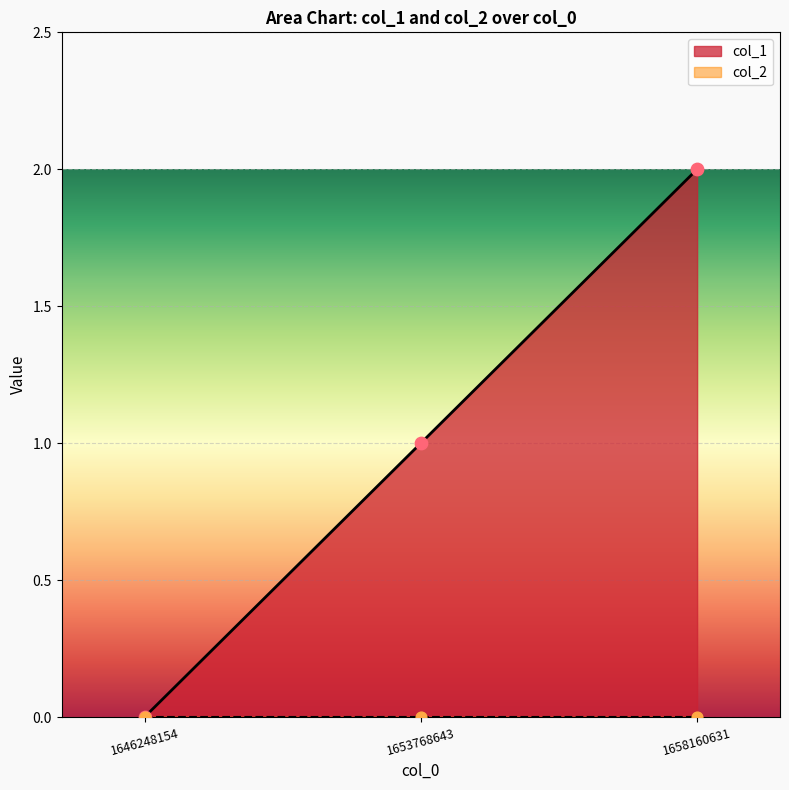

What is the change in value from 1646248154 to 1653768643?

+1